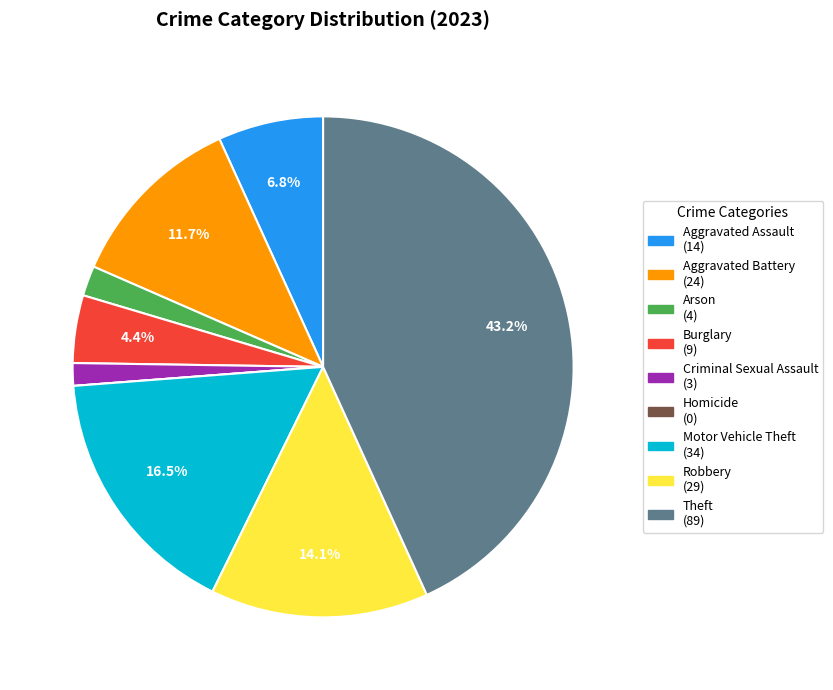

Is Criminal Sexual Assault the majority of the pie?

No